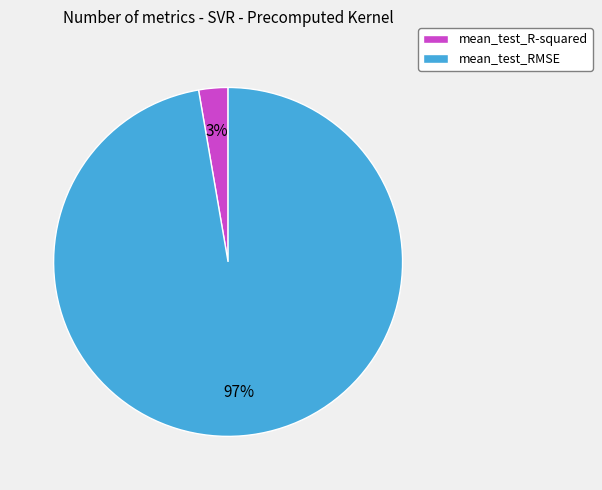

How many slices are in this pie chart?

2